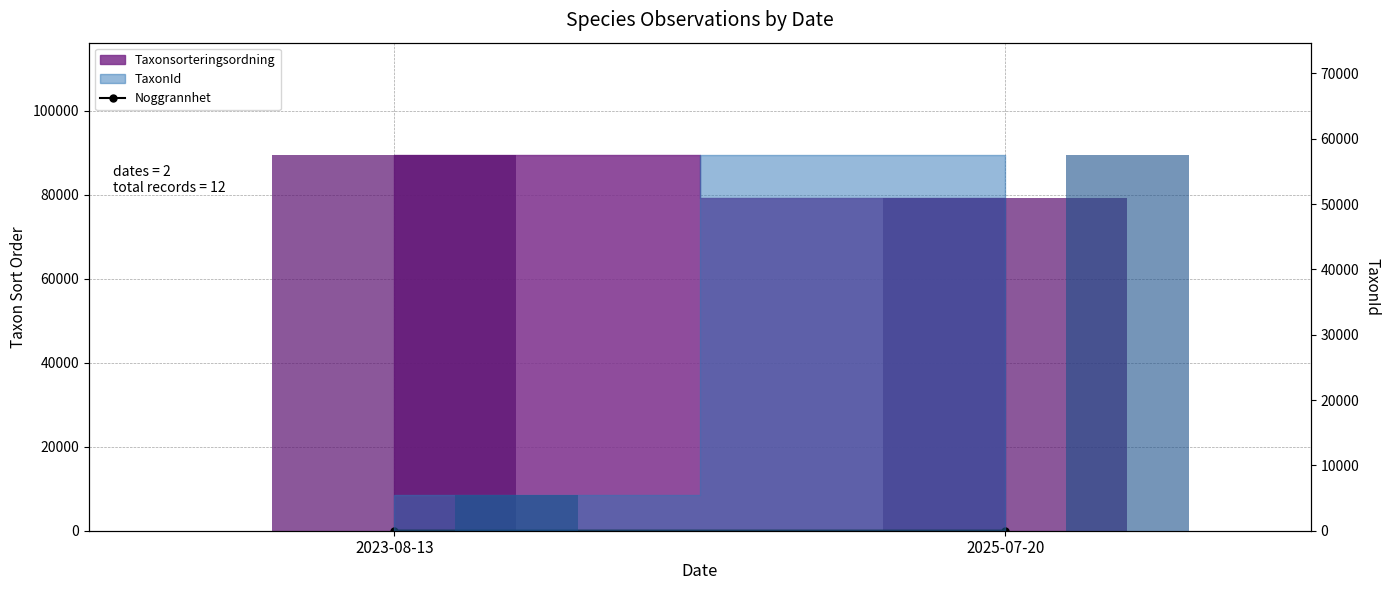

Reading left to right, list all the values displayed in this chart.

Noggrannhet: 25.0	14.1
Taxonsorteringsordning (bar): 89423.0	79197.3
TaxonId (bar): 5432.0	57456.4